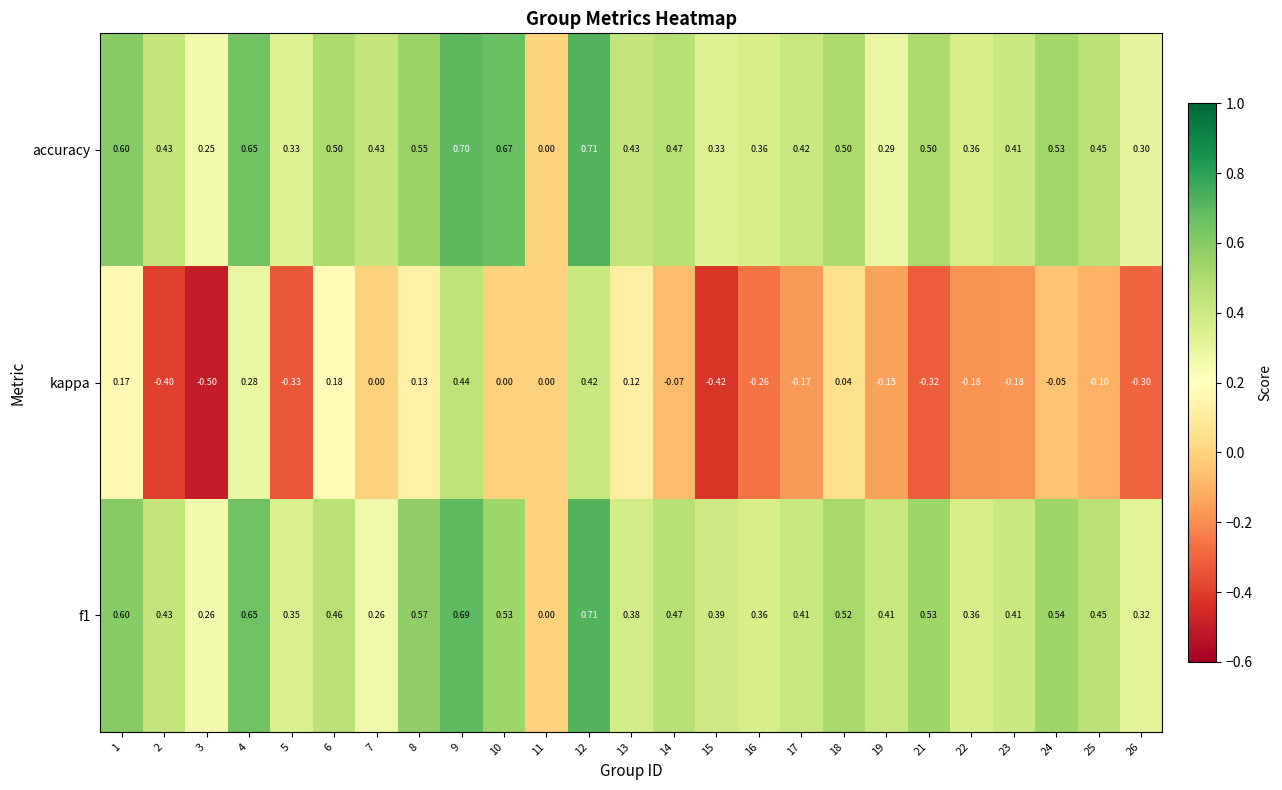

Which label corresponds to the smallest value in the chart?

3